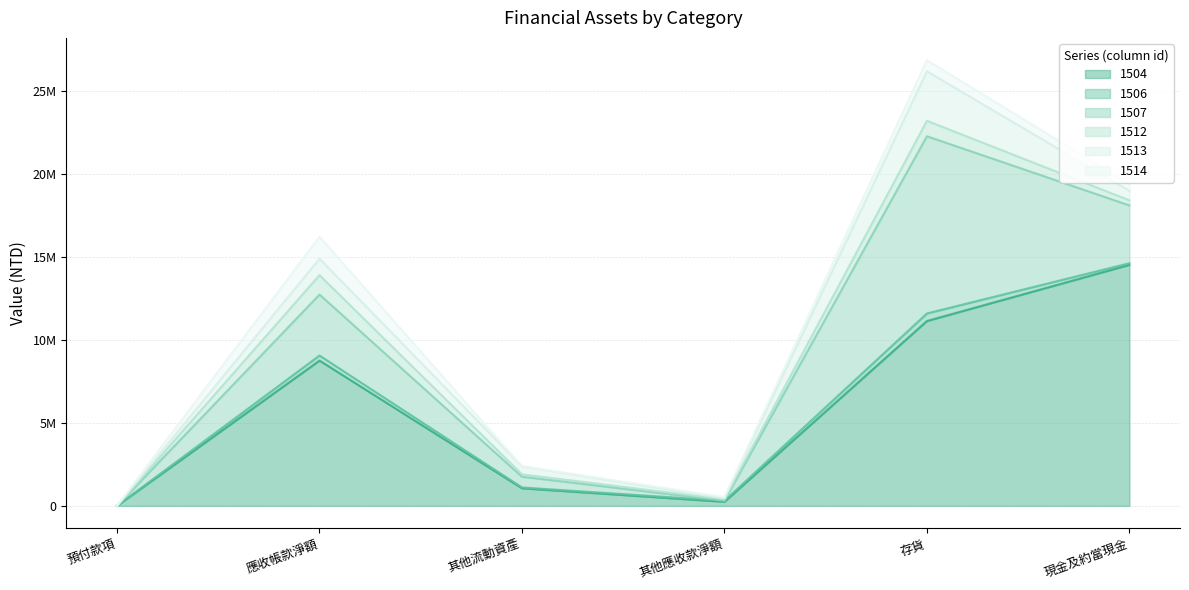

Reading right to left, transcribe all the data shown in this chart.

1504: 現金及約當現金=14520253	存貨=11137487	其他應收款淨額=244742	其他流動資產=1058968	應收帳款淨額=8752300	預付款項=0
1506: 現金及約當現金=98797	存貨=454668	其他應收款淨額=60609	其他流動資產=50219	應收帳款淨額=305737	預付款項=0
1507: 現金及約當現金=3484781	存貨=10677560	其他應收款淨額=8081	其他流動資產=646656	應收帳款淨額=3673785	預付款項=0
1512: 現金及約當現金=305160	存貨=932247	其他應收款淨額=80037	其他流動資產=141787	應收帳款淨額=1169951	預付款項=0
1513: 現金及約當現金=573624	存貨=2985123	其他應收款淨額=56244	其他流動資產=485268	應收帳款淨額=991852	預付款項=0
1514: 現金及約當現金=406274	存貨=666375	其他應收款淨額=81169	其他流動資產=465	應收帳款淨額=1327305	預付款項=0